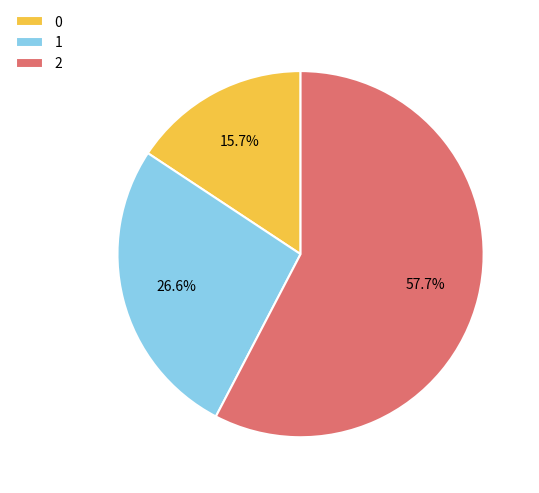

The 2 slice represents 49% of the pie. True or false?

False